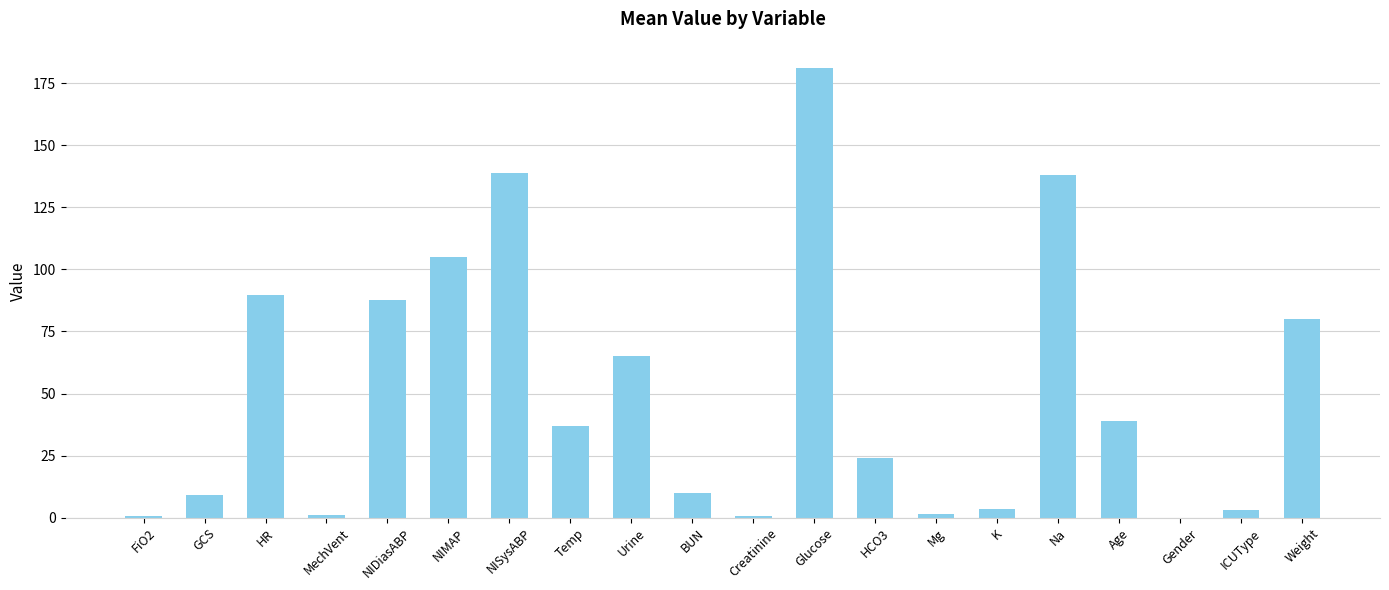

True or false: the data shows 194.0 at NISysABP.

False